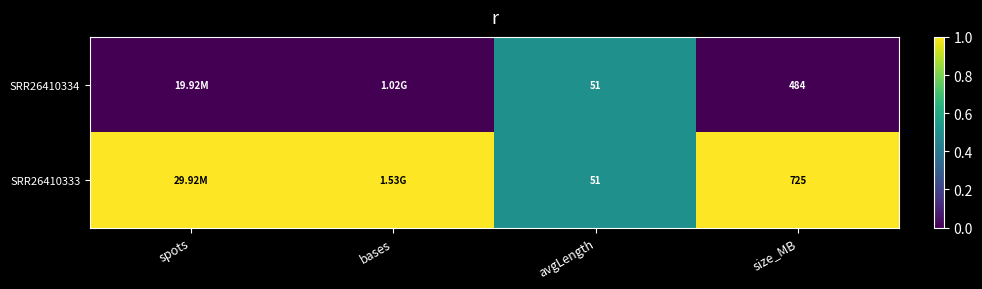

The SRR26410334 series shows 0.3 at size_MB. True or false?

False